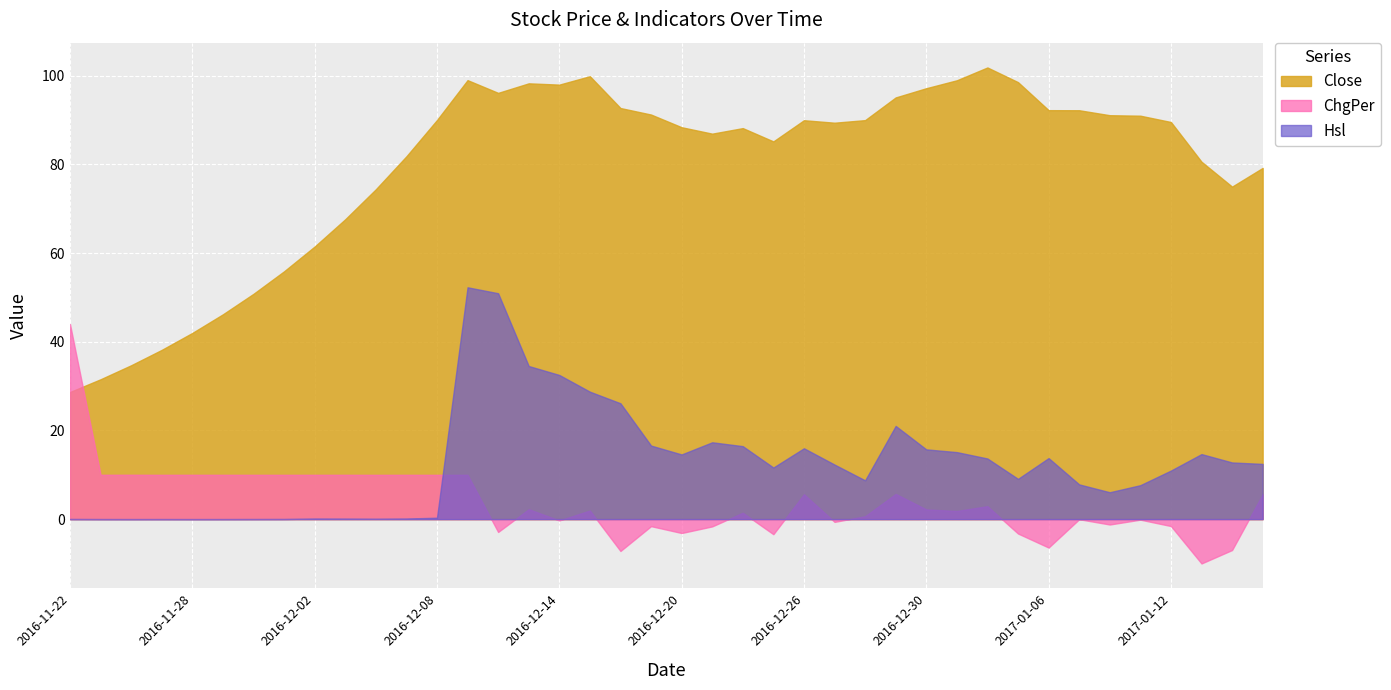

What is the sum of the Hsl values at 2016-12-07 and 2016-12-06?

0.2